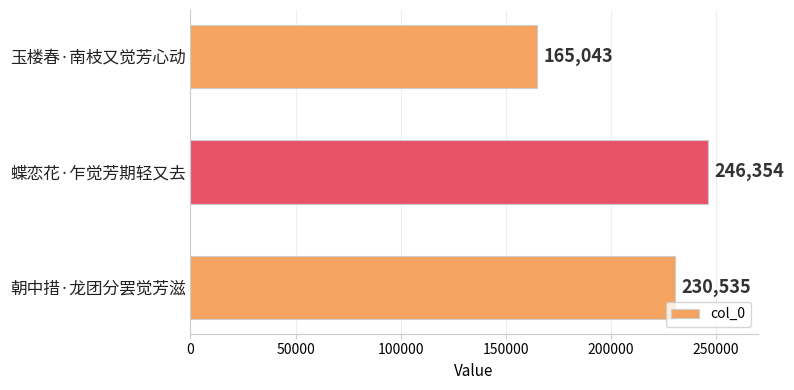

At which category does the chart reach its minimum across all series?

玉楼春·南枝又觉芳心动